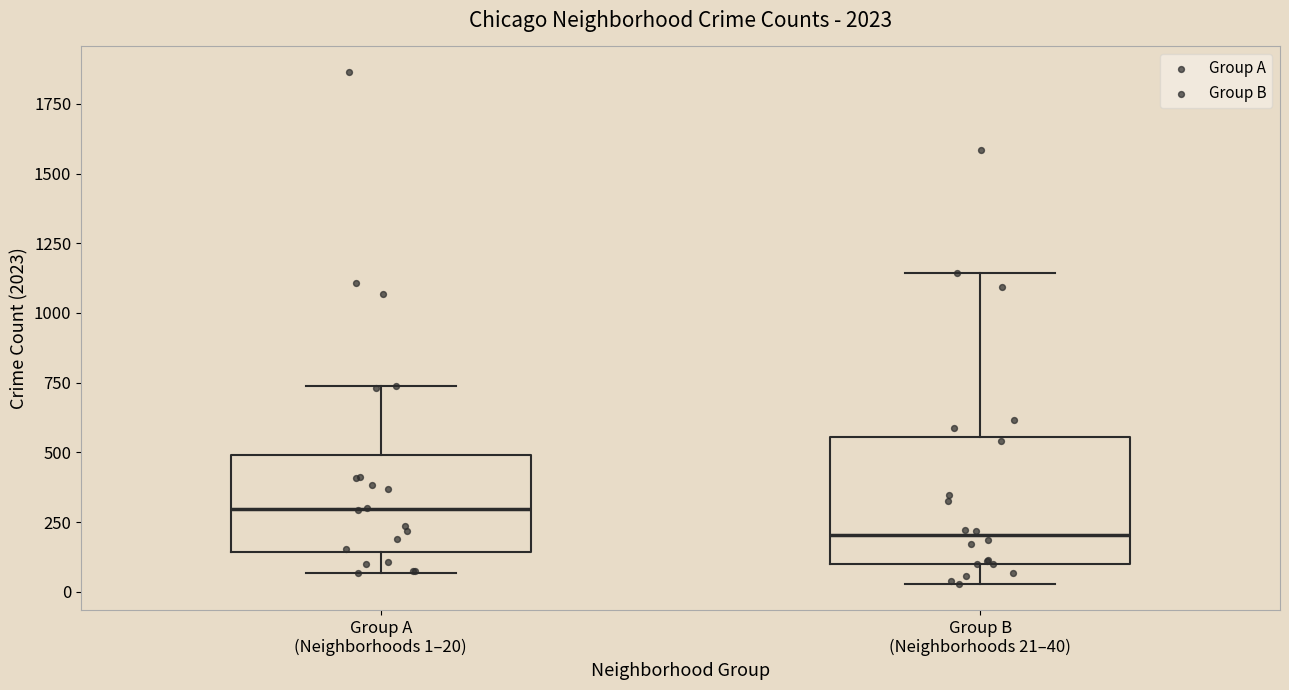

Where does the lower whisker of the box for Group A (Neighborhoods 1–20) end on the y-axis? The values are not printed on the chart, so give them approximately, as read against the axis.

50